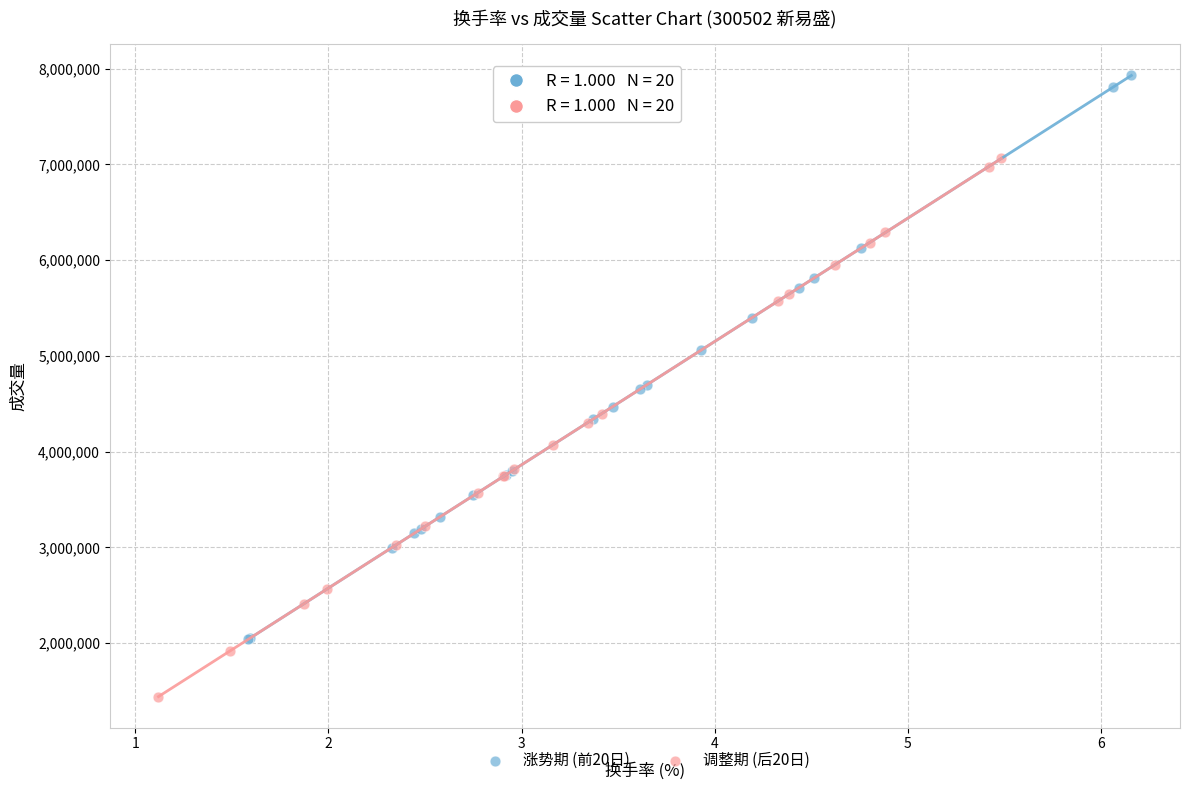

What are all the series names shown in the legend?

涨势期 (前20日), 调整期 (后20日)